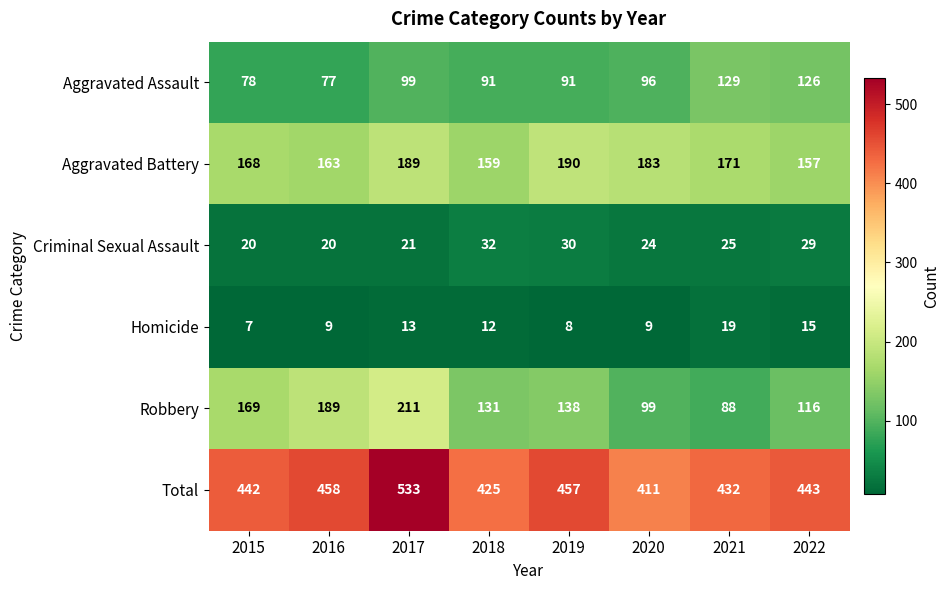

How many categories are shown in the chart?

8